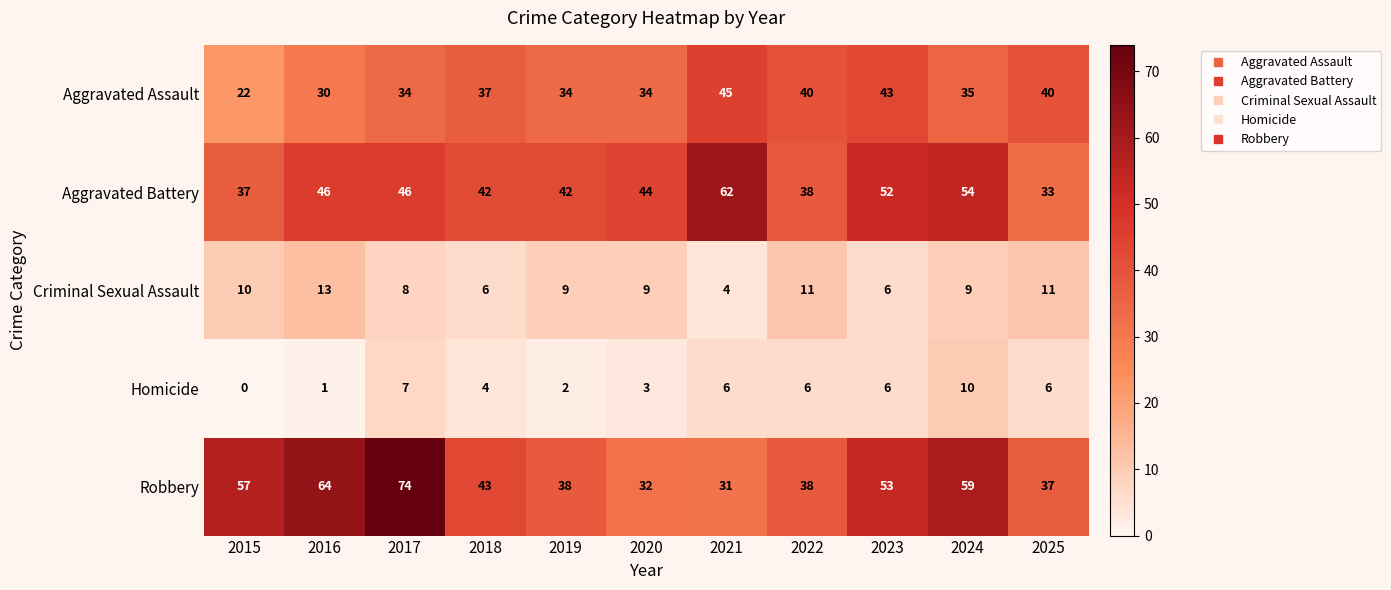

The Aggravated Battery series shows 62 at 2021. True or false?

True